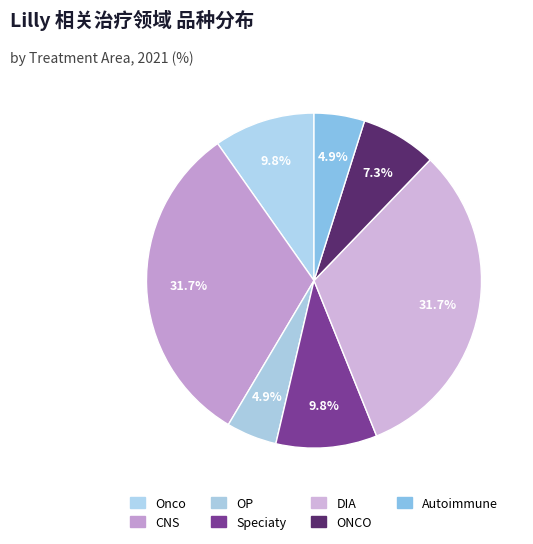

How many slices are in this pie chart?

7